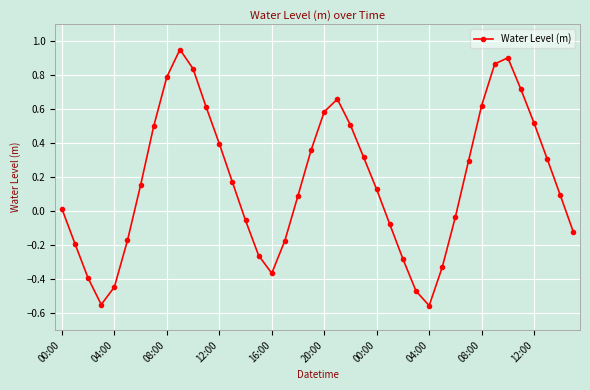

What is the difference between the second highest and minimum values?

1.5